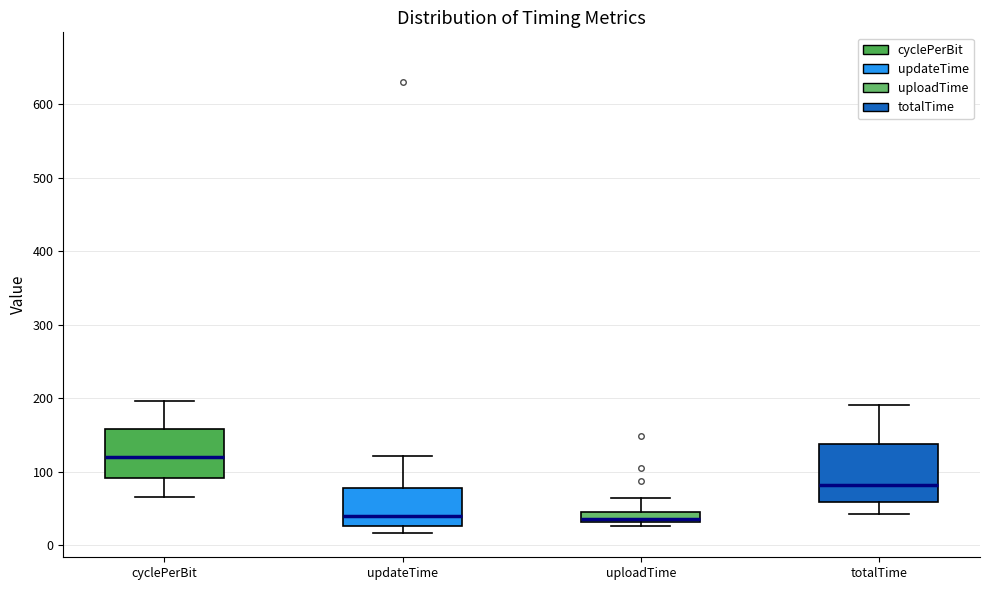

Which box is the tallest, from its lower edge to its upper edge?

totalTime